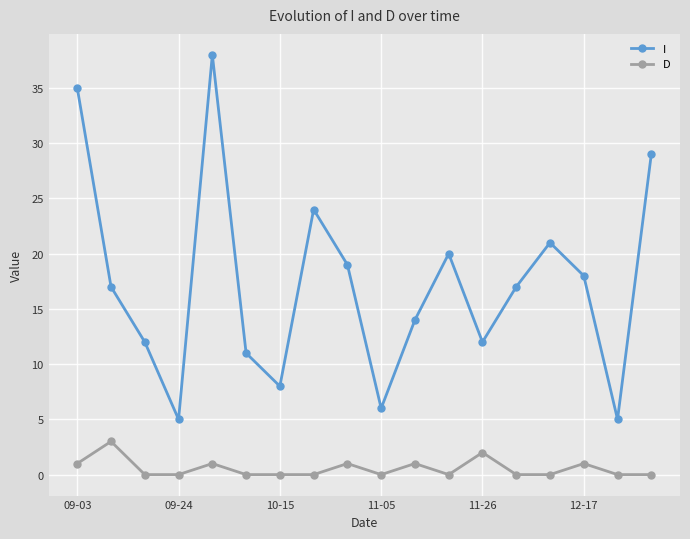

What is the value of the I point at the 13th from the left?

12